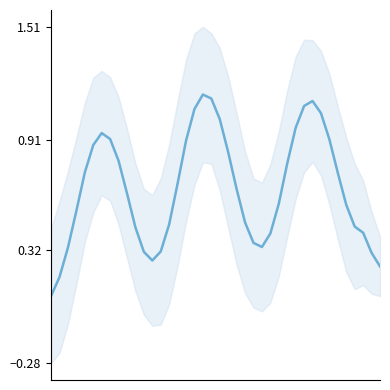

Reading left to right, list all the values displayed in this chart.

0.1	0.2	0.3	0.5	0.7	0.9	0.9	0.9	0.8	0.6	0.4	0.3	0.3	0.3	0.5	0.7	0.9	1.1	1.2	1.1	1.0	0.8	0.6	0.5	0.4	0.3	0.4	0.6	0.8	1.0	1.1	1.1	1.1	0.9	0.7	0.6	0.4	0.4	0.3	0.2